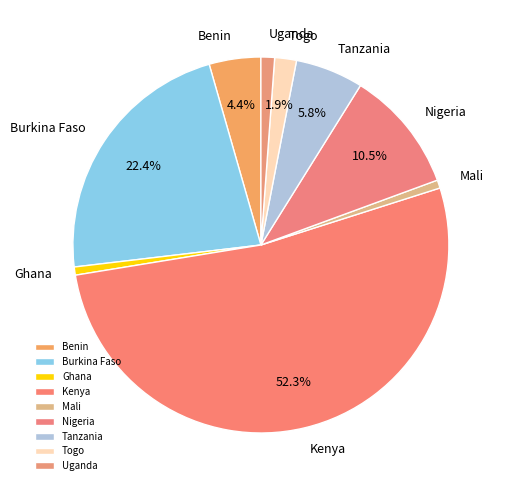

What is the largest slice in the pie chart?

Kenya